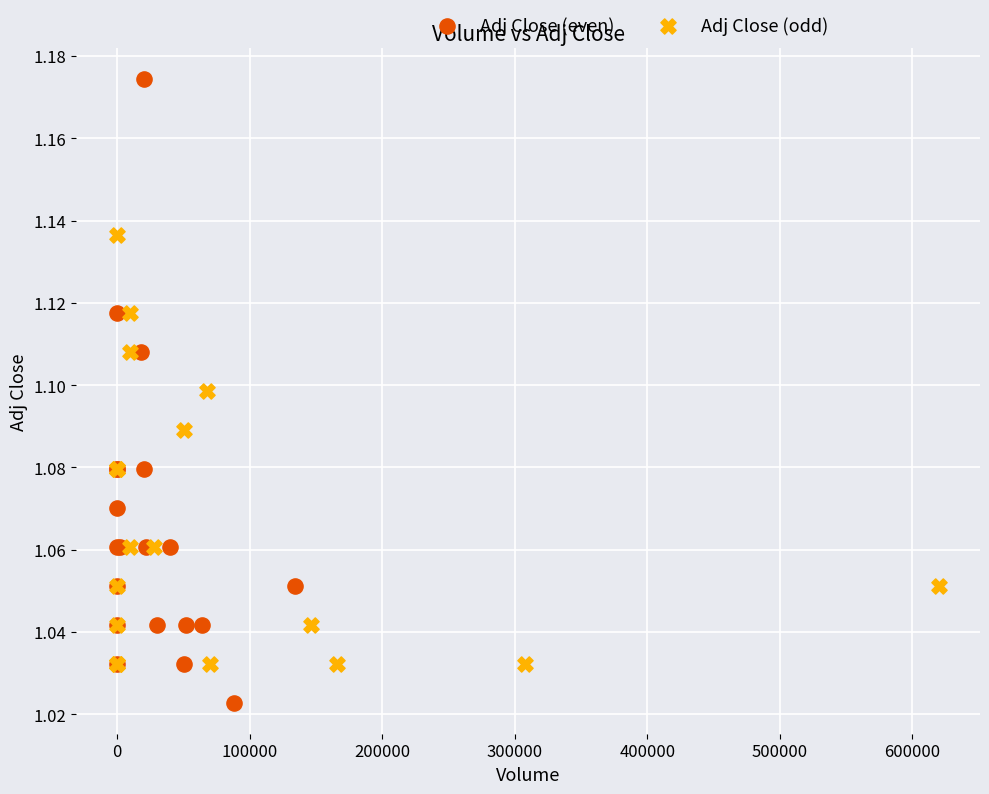

Which series contains the highest Y value?

Adj Close (even)